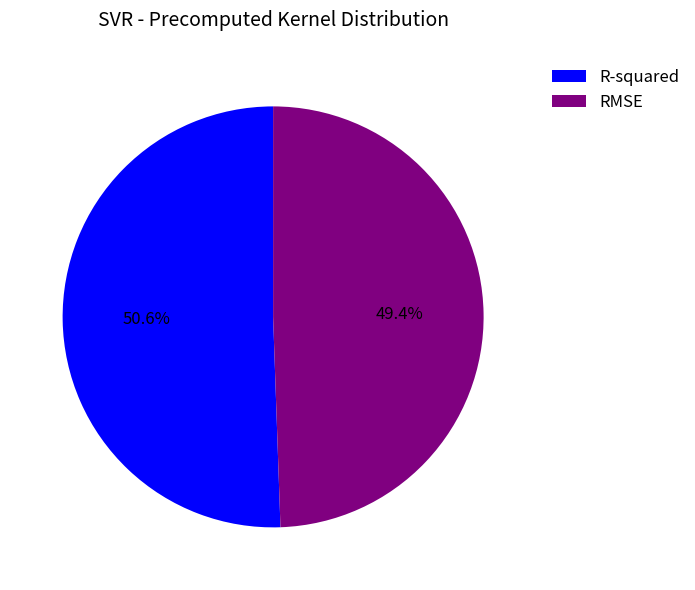

How many segments does this pie chart have?

2